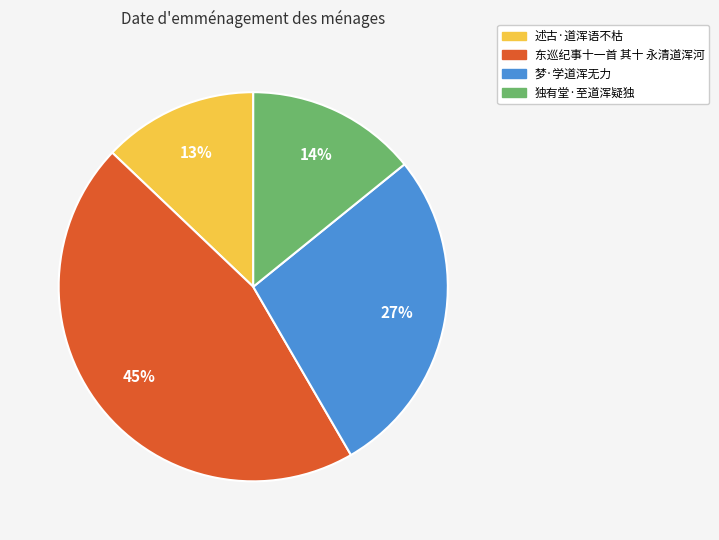

Does any single category account for the majority?

No